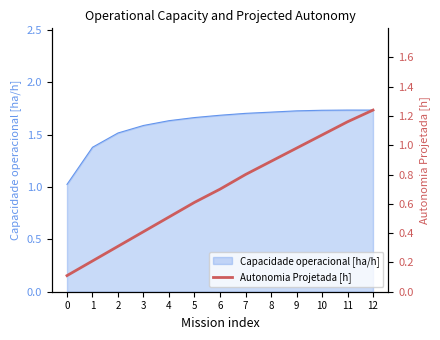

What is the smallest value displayed?

0.1